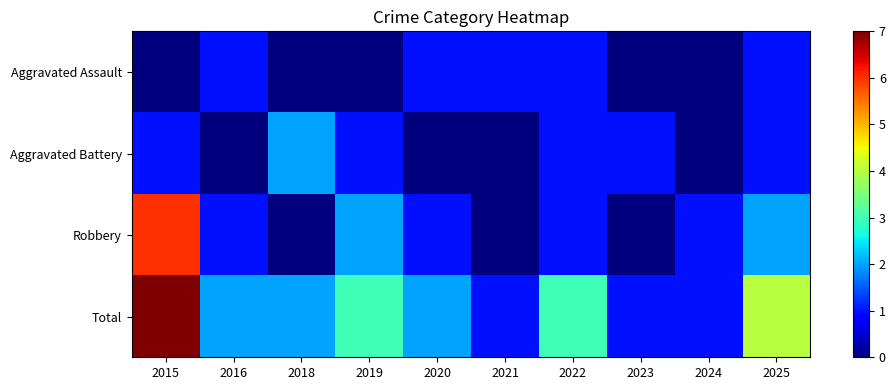

Which series has the largest total across all categories?

Total